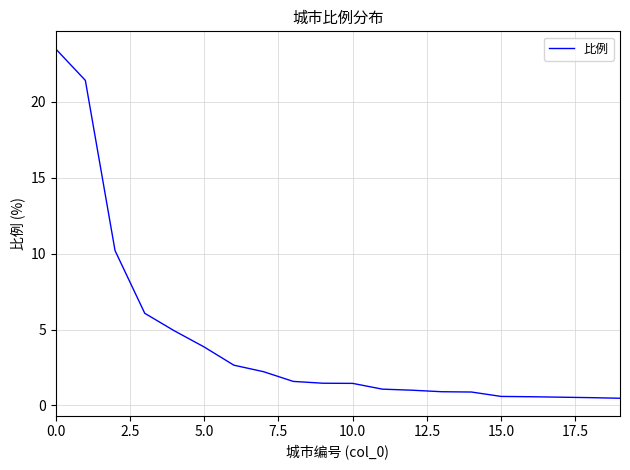

What is the greatest value displayed?

23.5